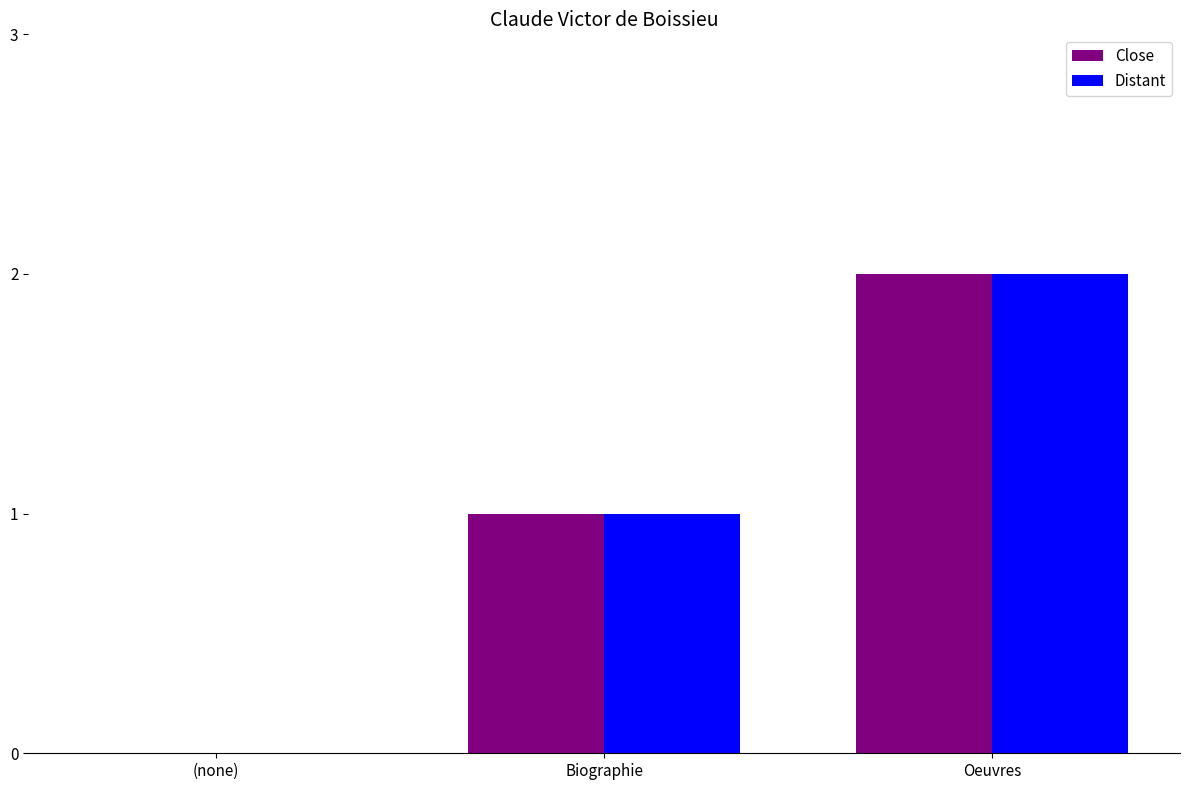

Count the Close values in the range 0 to 2.

3